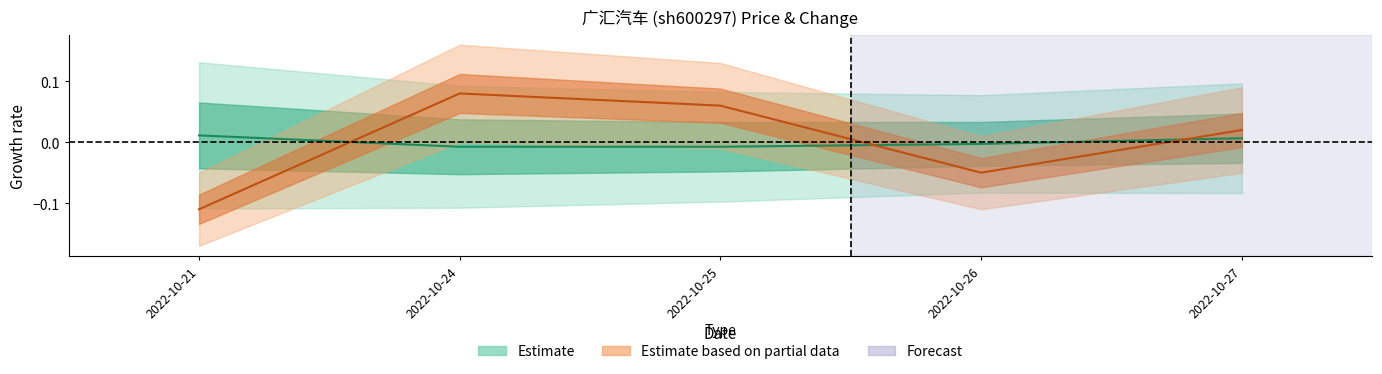

True or false: t_change has a value of -0.1 at 2022-10-21.

True